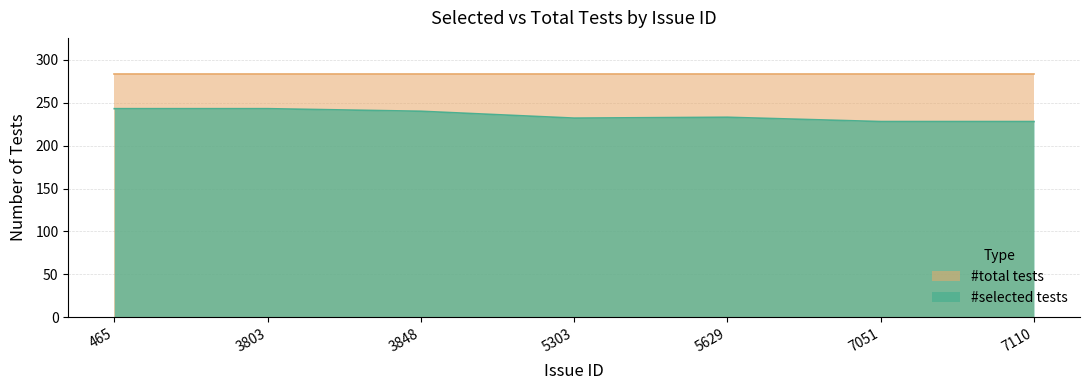

The chart shows a value of 378 at 7110. True or false?

False